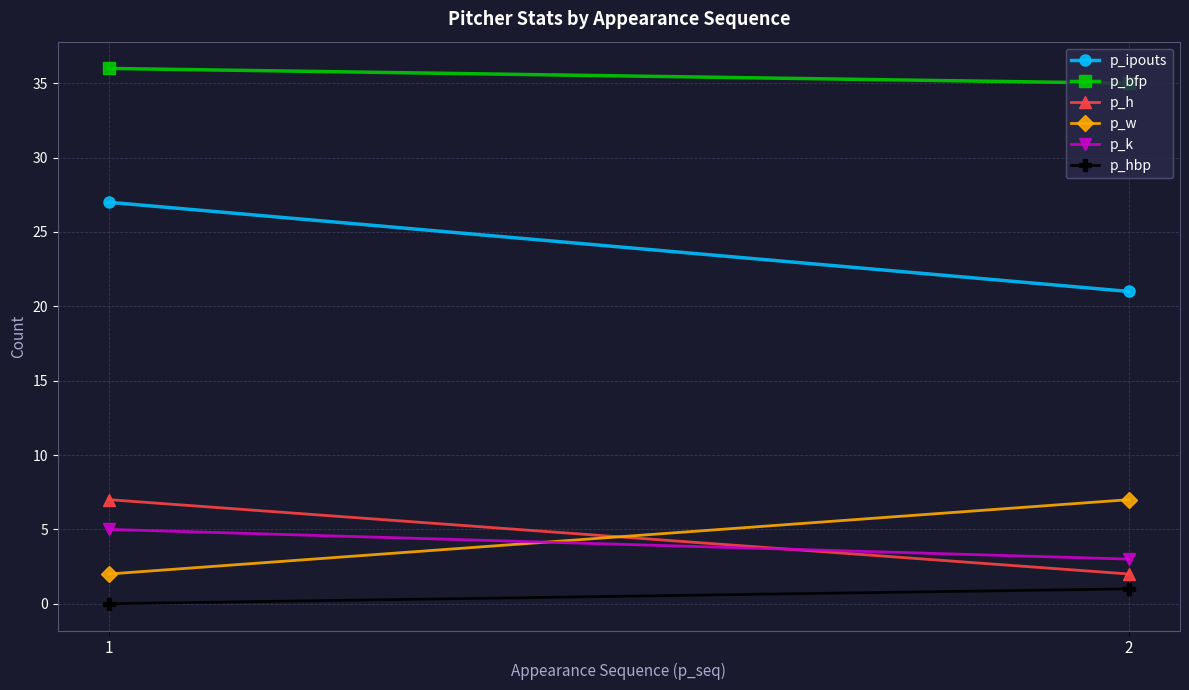

How many data points does each series have?

2